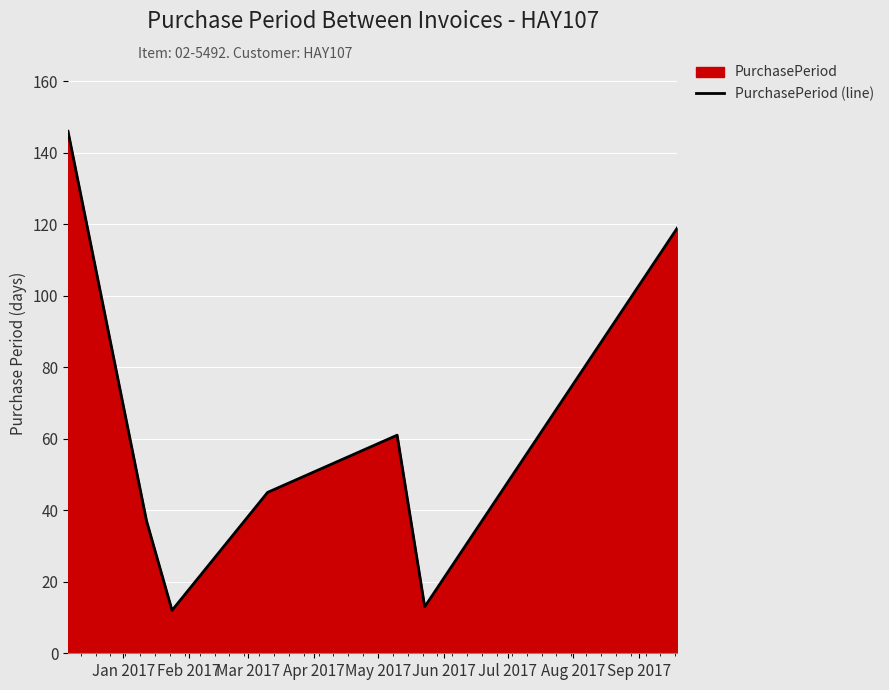

How many interior local peaks (higher than both neighbors) does the data have?

1